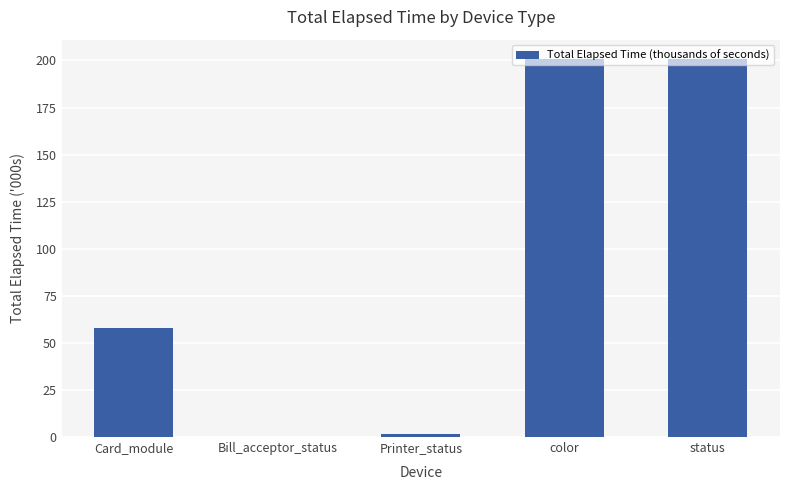

What is the greatest value displayed?

201.0